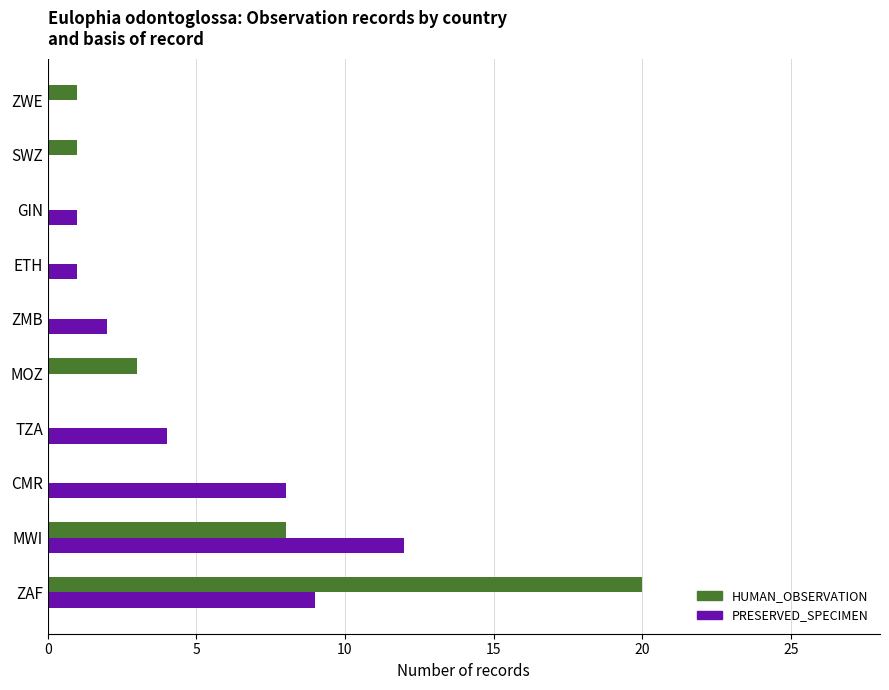

What is the sum of all HUMAN_OBSERVATION values?

33